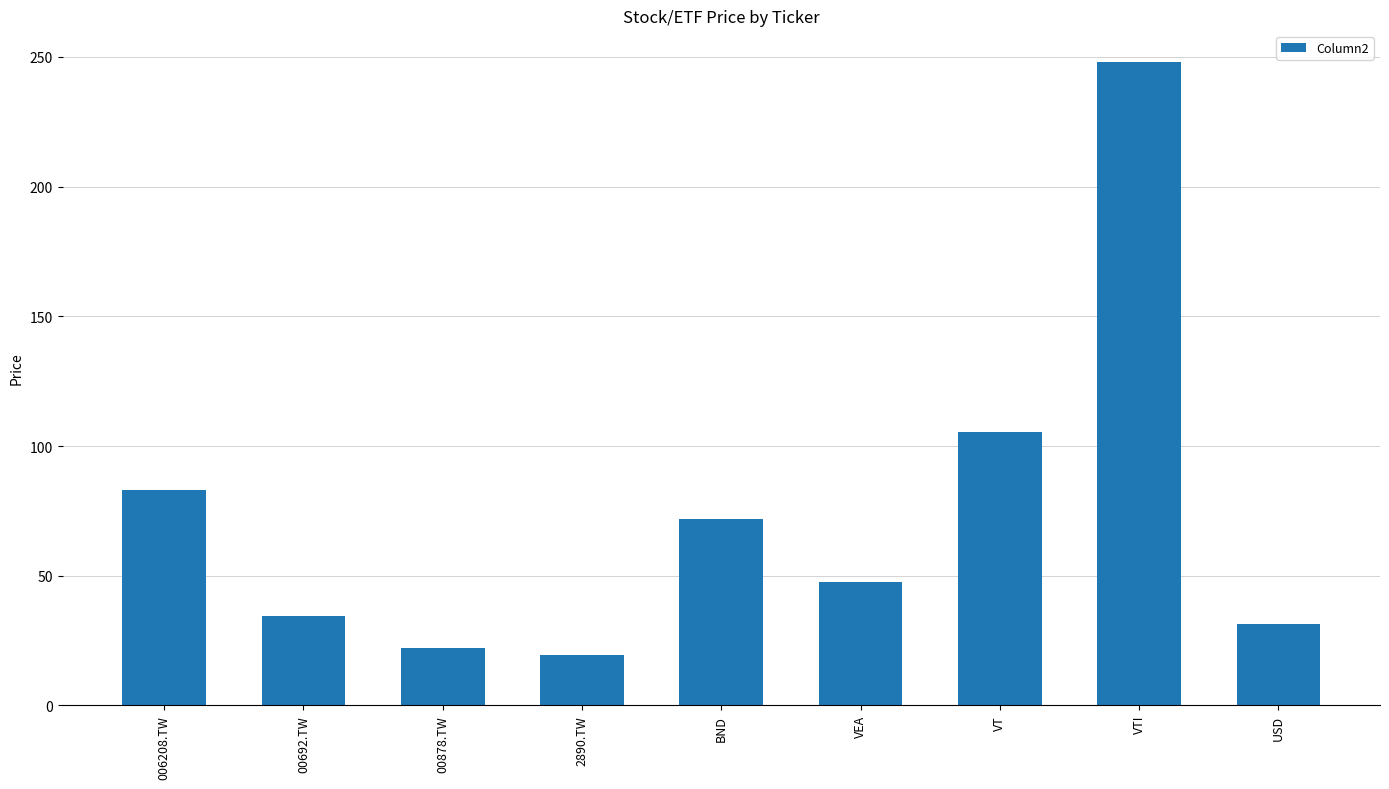

How many data points are less than 47?

4